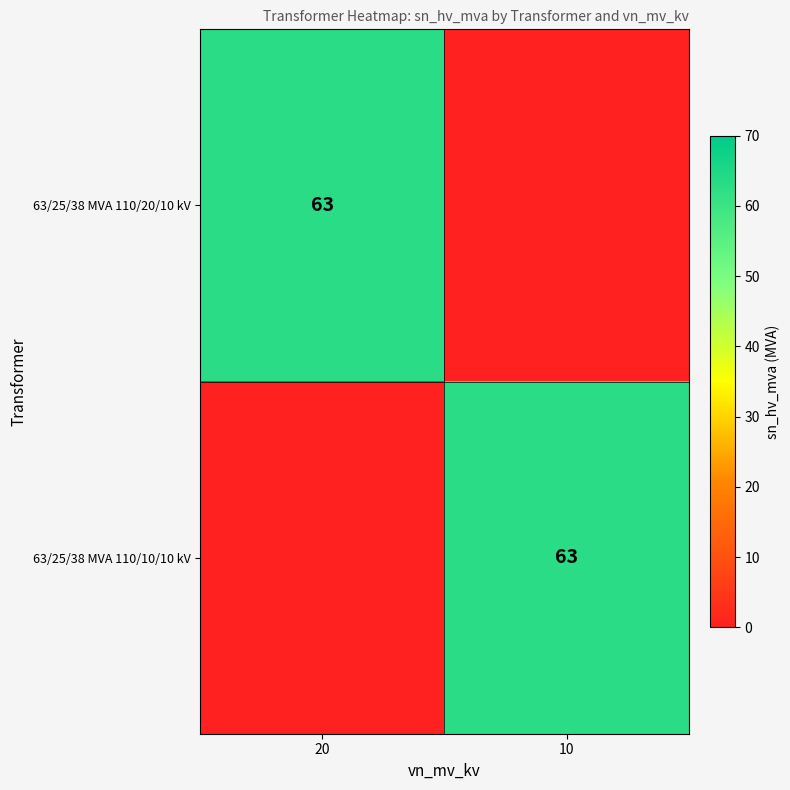

Is it true that 63/25/38 MVA 110/10/10 kV equals 63 at 10?

True